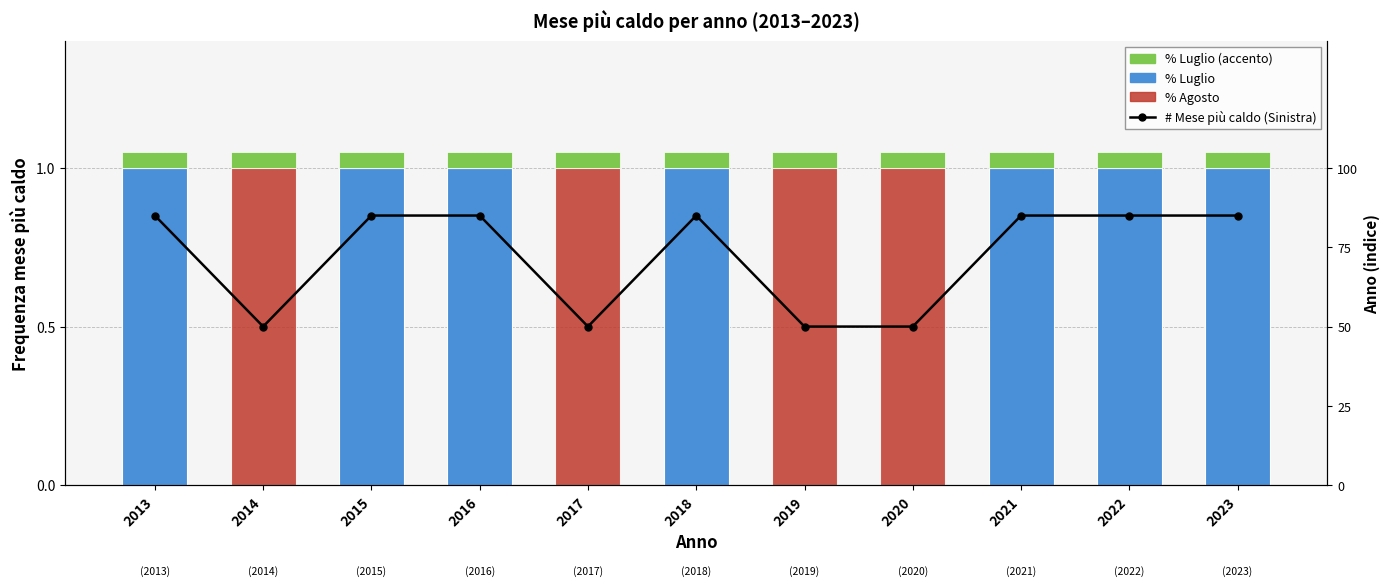

Rank the categories by # Mese più caldo (Sinistra) value from highest to lowest.

2013, 2015, 2016, 2018, 2021, 2022, 2023, 2014, 2017, 2019, 2020